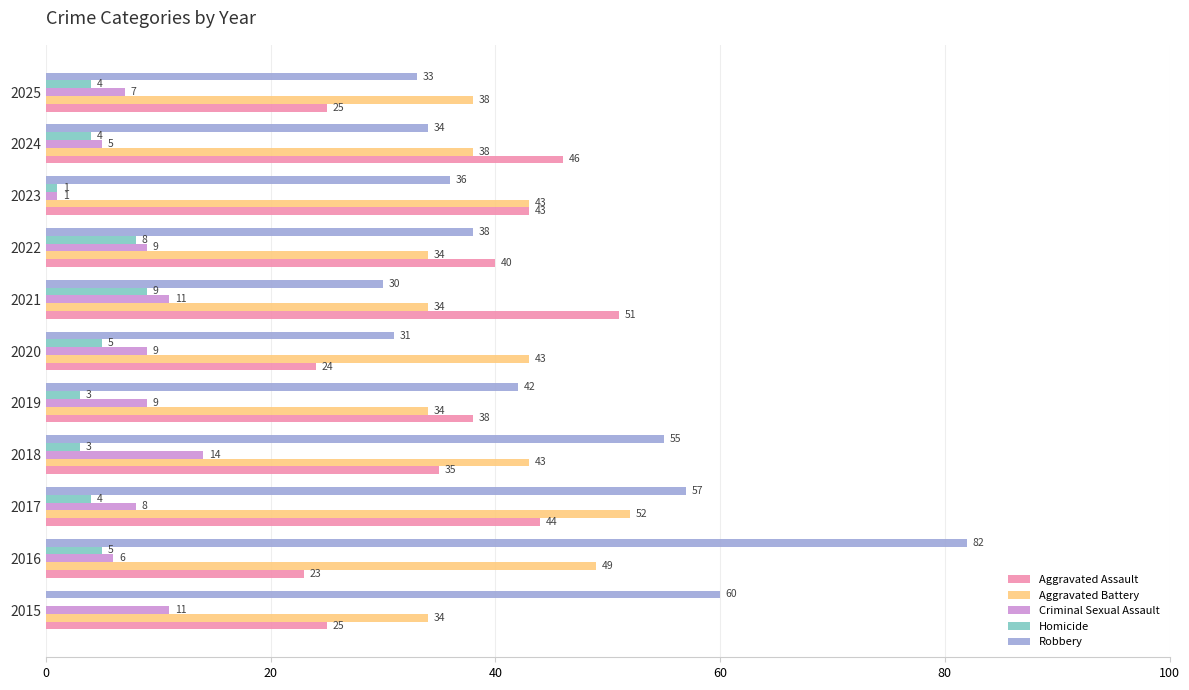

The value of Robbery at 2015 is 31. True or false?

False